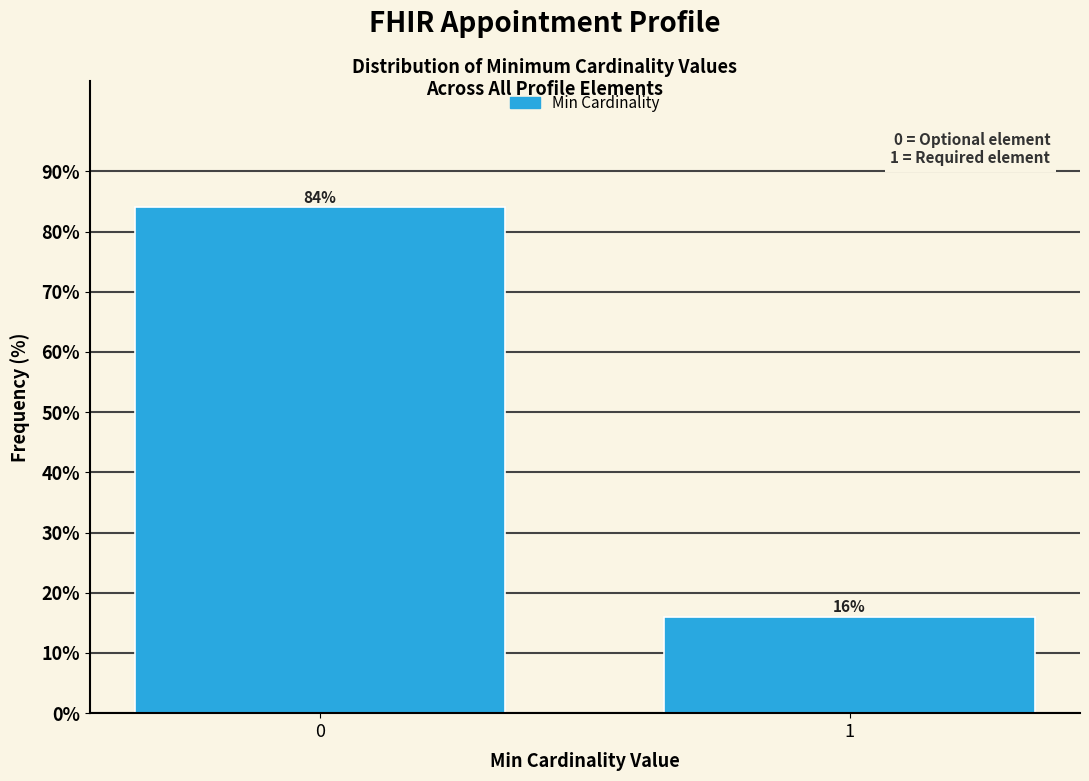

Reading left to right, extract all data points from this chart.

84	16